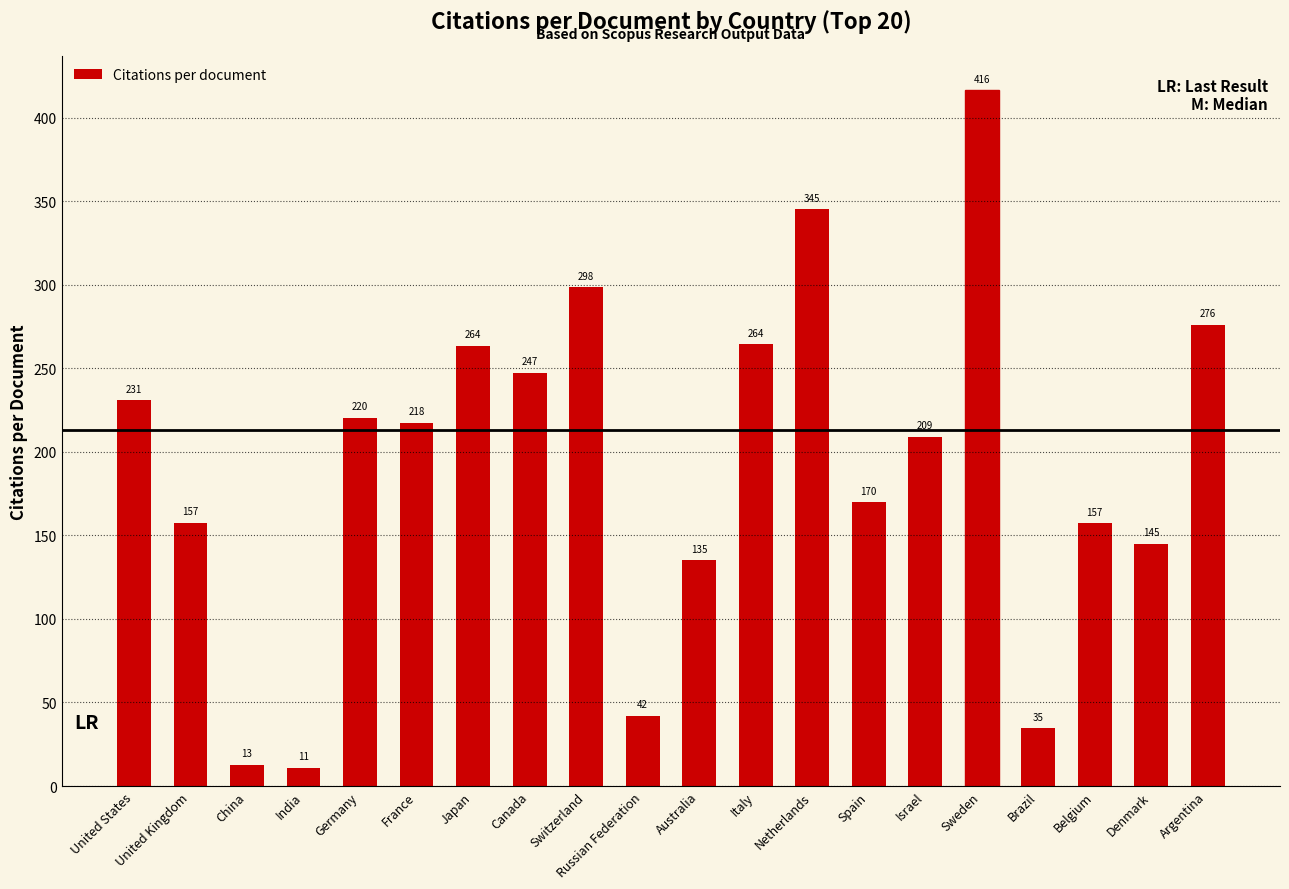

How many series are shown in this chart?

1